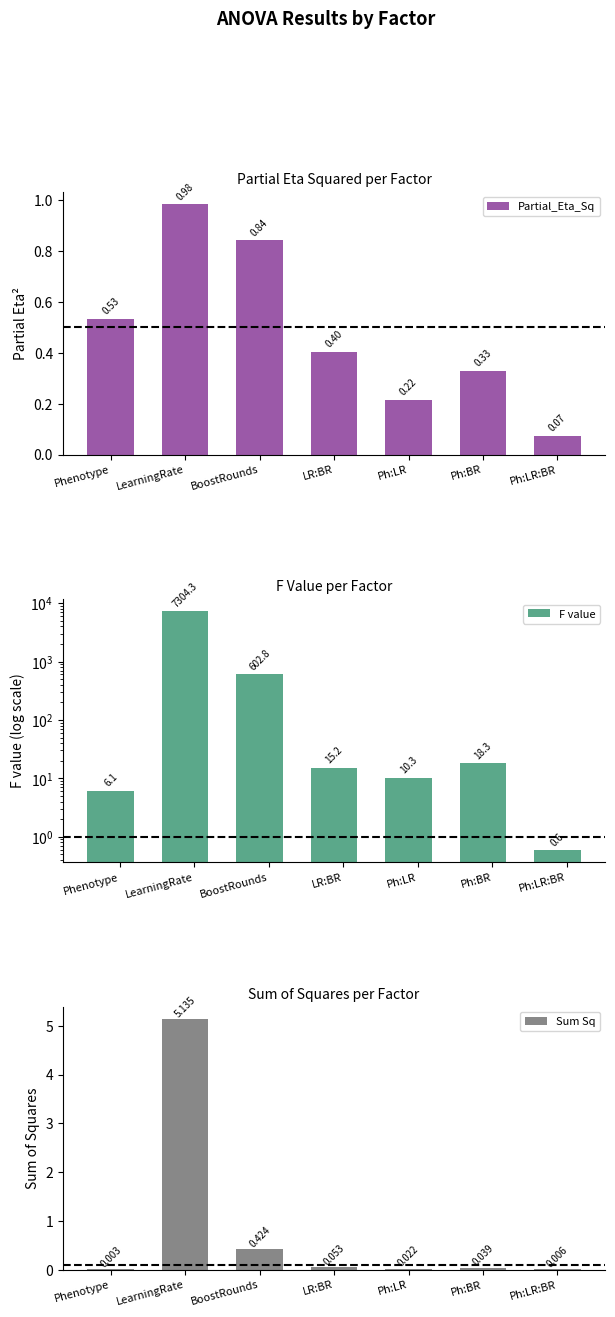

Is it true that F value equals 14.8 at Ph:LR?

False